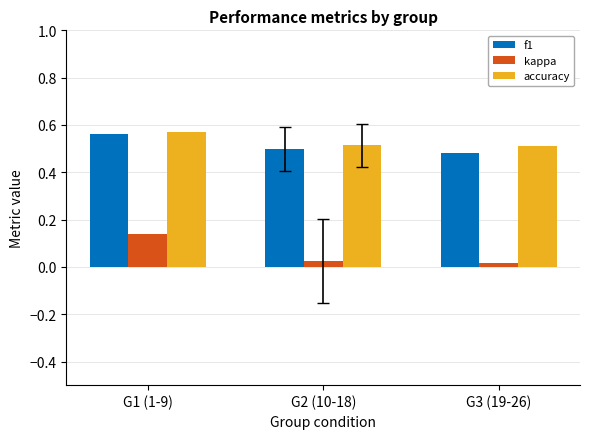

The value of f1 at G3 (19-26) is 0.5. True or false?

True